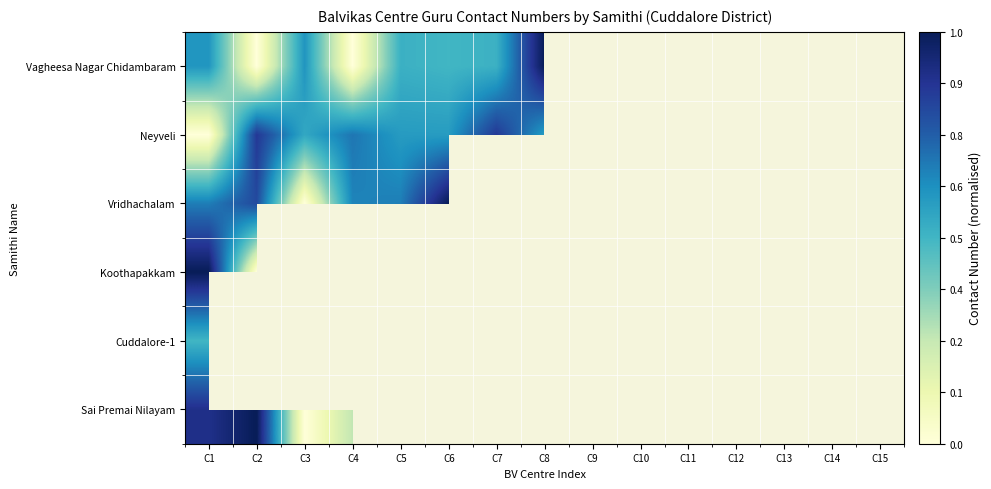

Is the value of Vagheesa Nagar Chidambaram at C9 greater than the value of Sai Premai Nilayam at C12?

No